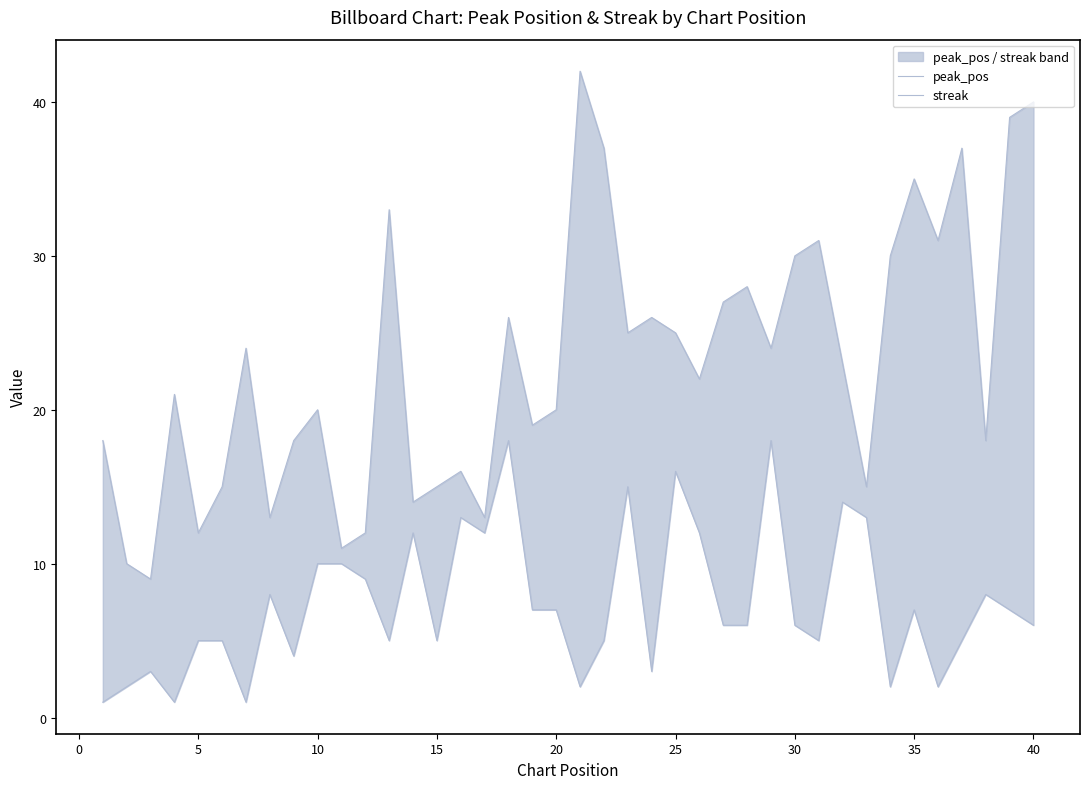

Reading left to right, extract all data points from this chart.

peak_pos: 18	10	9	21	12	15	24	13	18	20	11	12	33	14	15	16	13	26	19	20	42	37	25	26	25	22	27	28	24	30	31	23	15	30	35	31	37	18	39	40
streak: 1	2	3	1	5	5	1	8	4	10	10	9	5	12	5	13	12	18	7	7	2	5	15	3	16	12	6	6	18	6	5	14	13	2	7	2	5	8	7	6